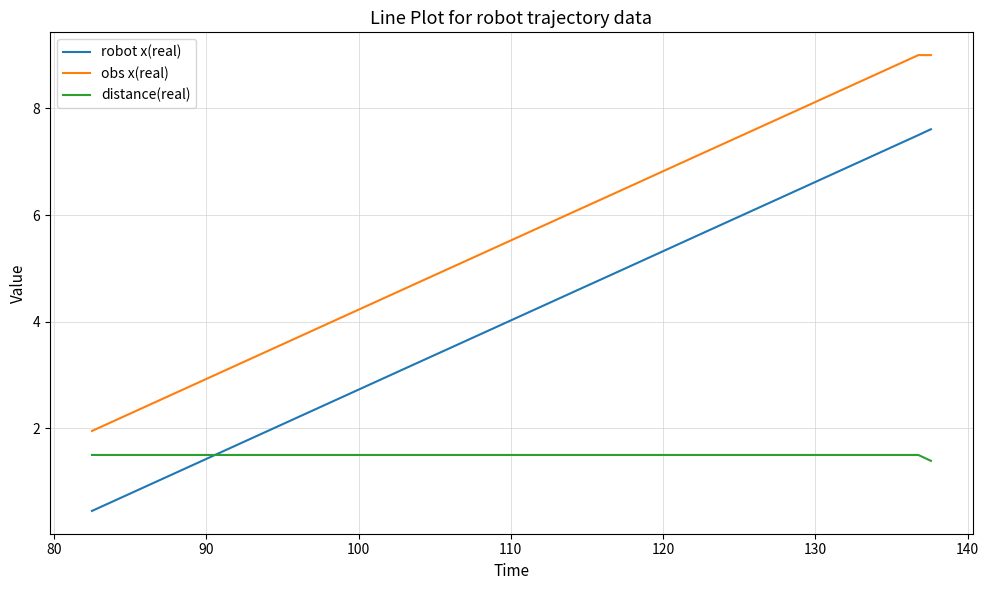

What is the difference between the maximum and minimum values in the robot x(real) series?

7.2